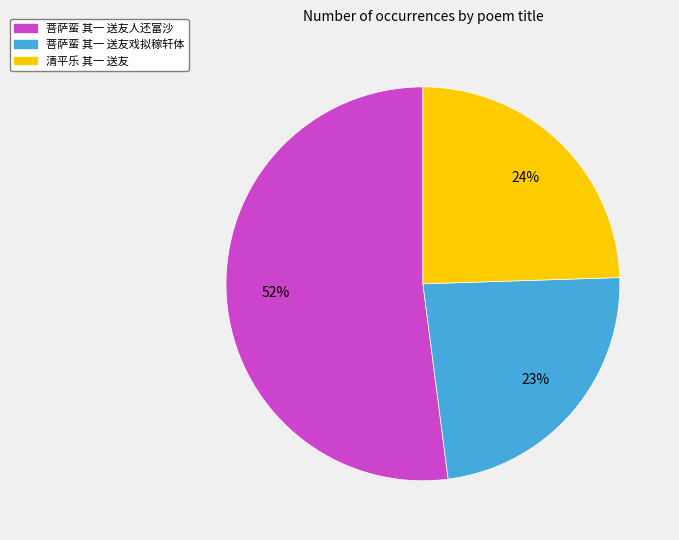

To the nearest percent, what portion does 清平乐 其一 送友 represent?

24%